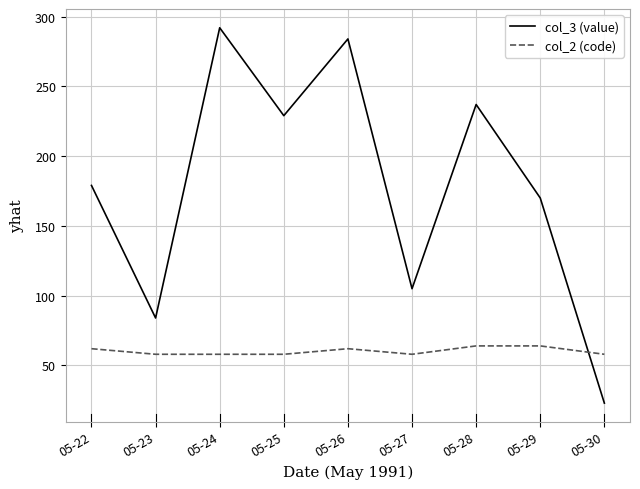

Where is the first local minimum for col_3 (value)?

05-23